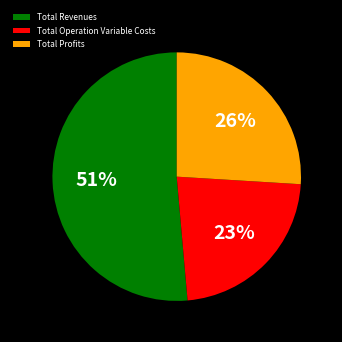

Count the number of slices in the pie.

3